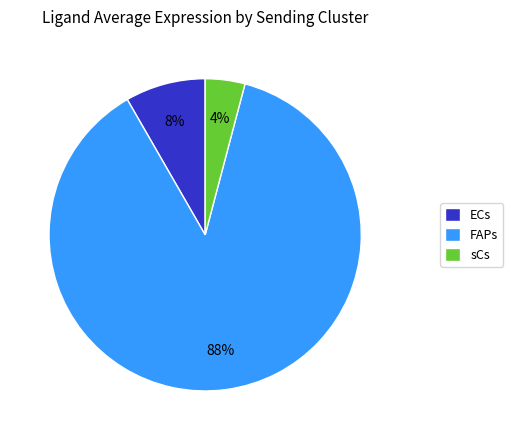

Is it true that ECs is 1% of the pie?

False